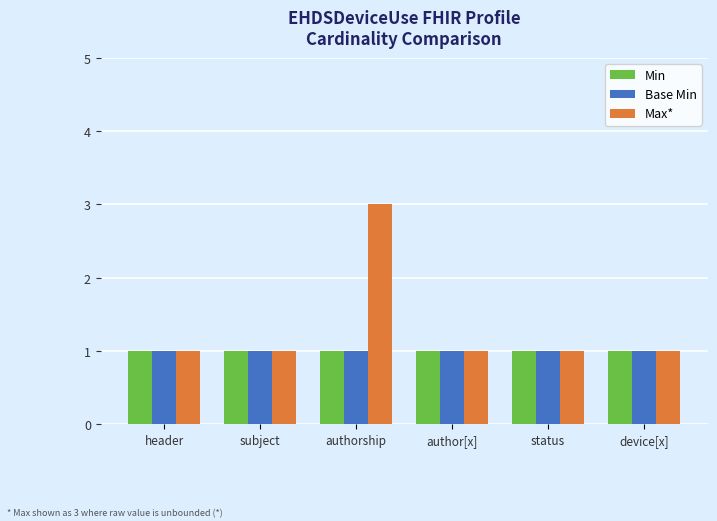

Reading left to right, extract all data points from this chart.

Min: header=1	subject=1	authorship=1	author[x]=1	status=1	device[x]=1
Base Min: header=1	subject=1	authorship=1	author[x]=1	status=1	device[x]=1
Max*: header=1	subject=1	authorship=3	author[x]=1	status=1	device[x]=1